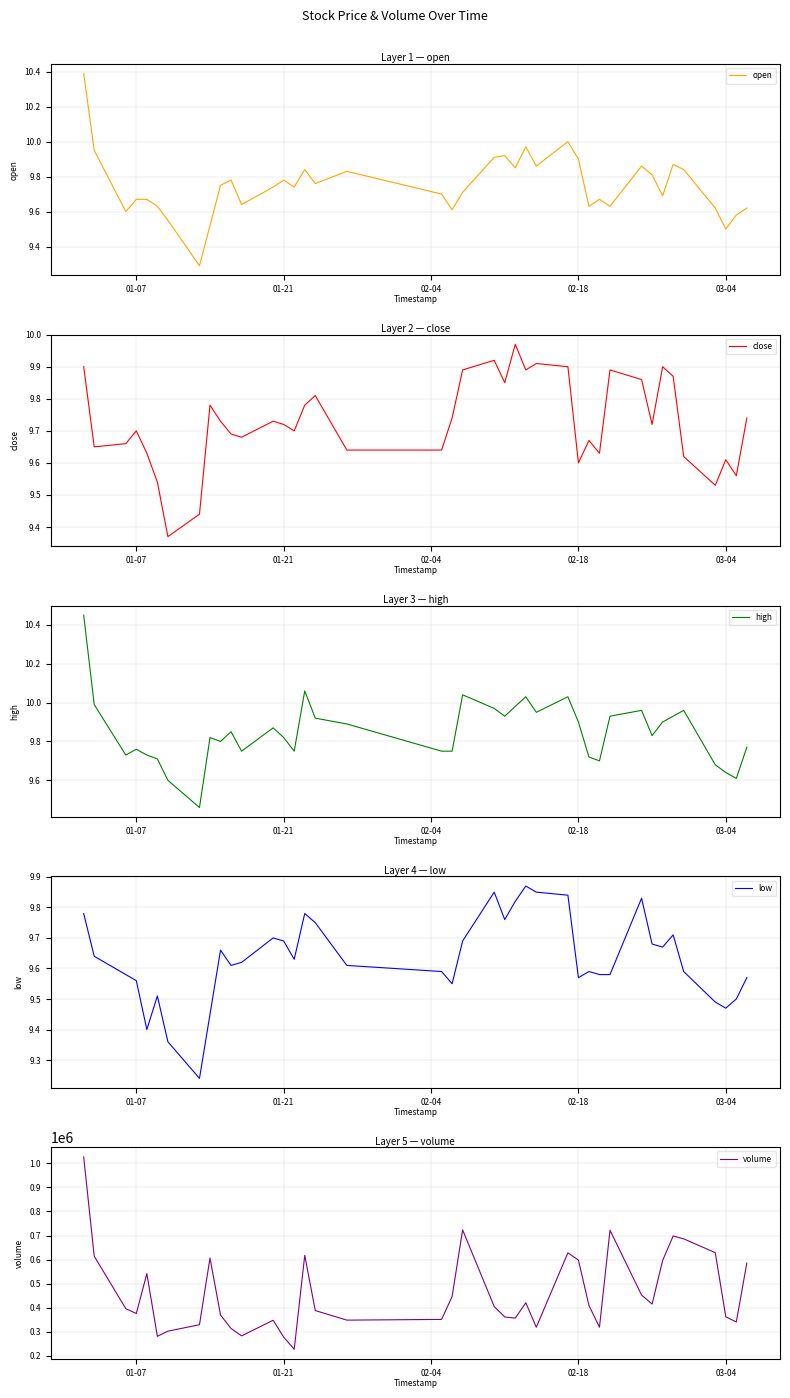

What is the lowest value of the open series?

9.3